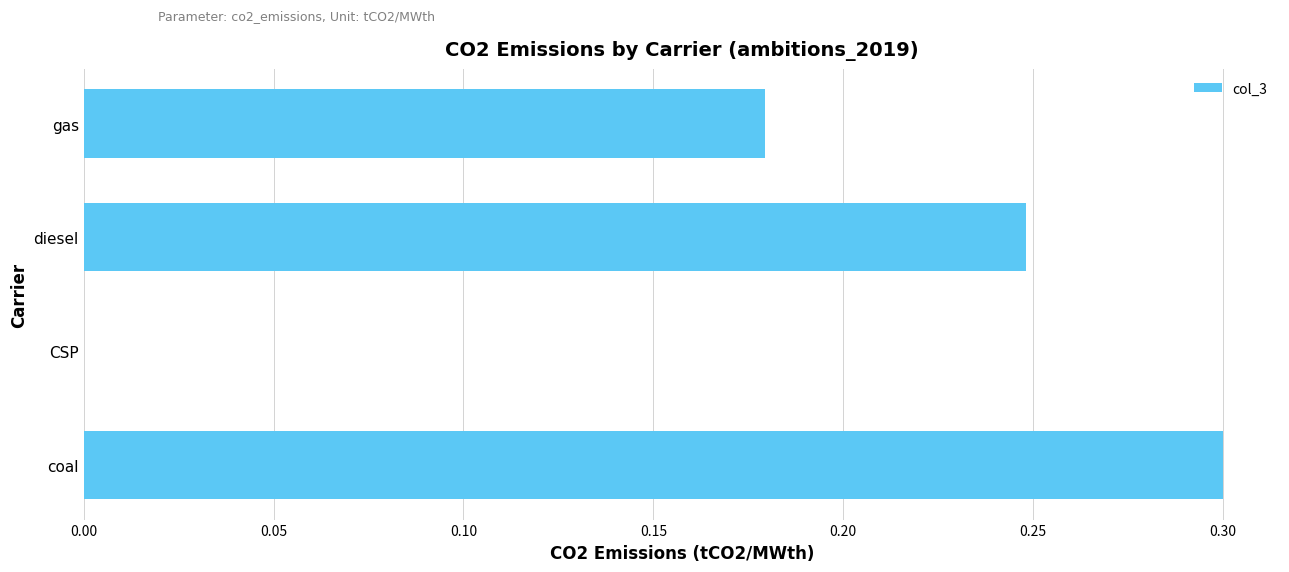

What is the sum of all values?

0.7